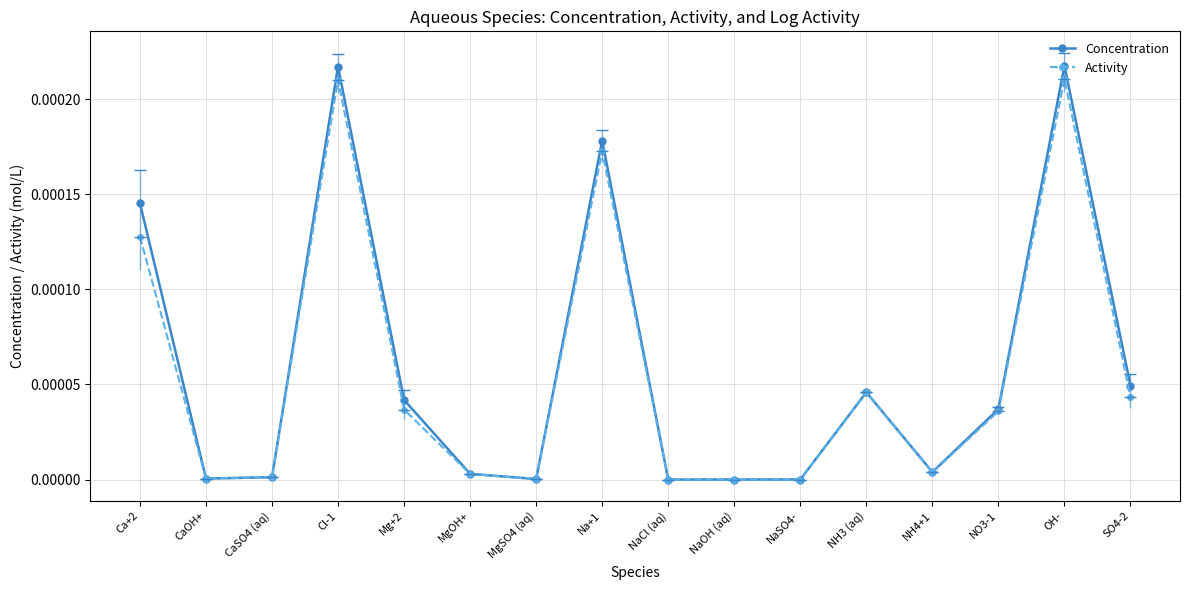

True or false: Concentration has more than 1 interior local peaks.

True